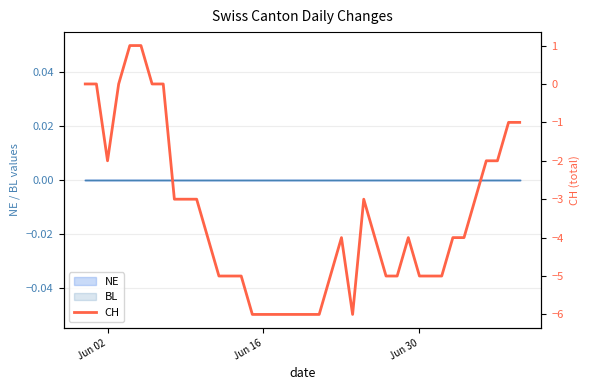

What is the value of the 39th point from the left?

-1